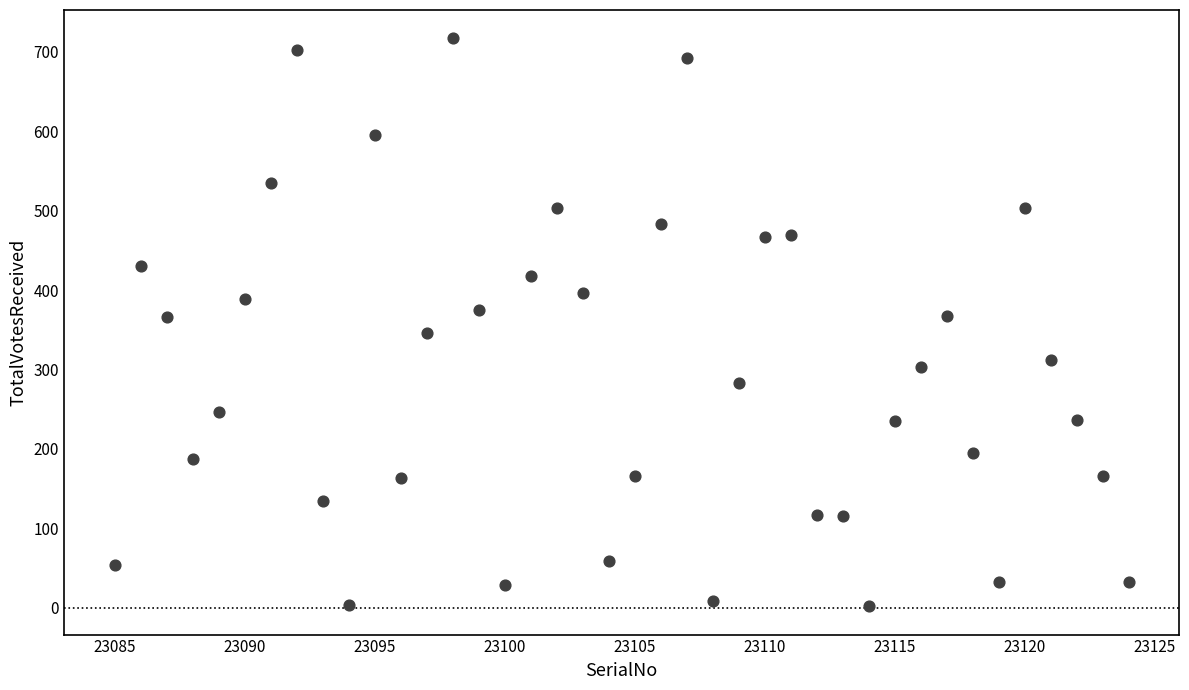

What is the range of Y values (max minus min)?

715